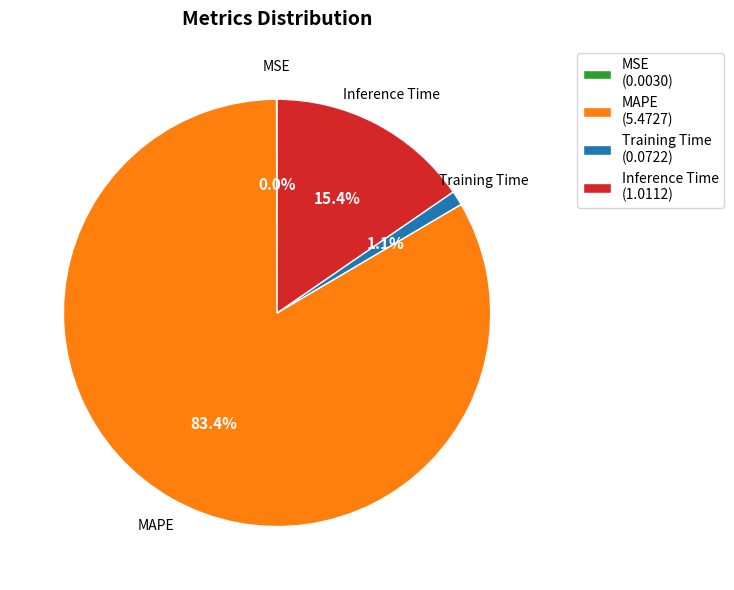

How much of the chart is everything except Inference Time (1.0112)?

84.6%